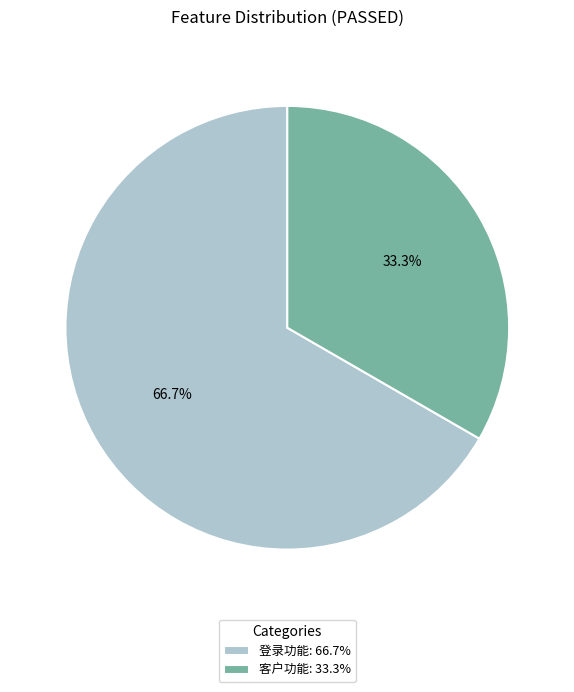

Is it true that 客户功能 is 26% of the pie?

False